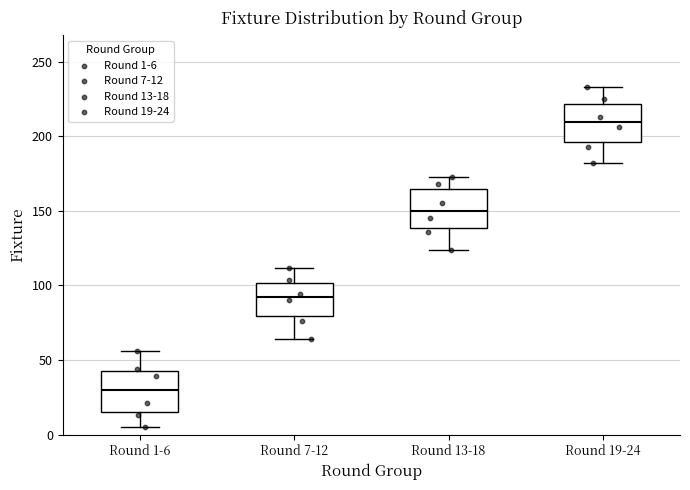

Which box's median line is the highest?

Round 19-24